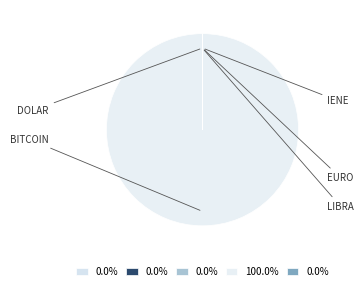

Which category has the smallest portion of the pie?

iene